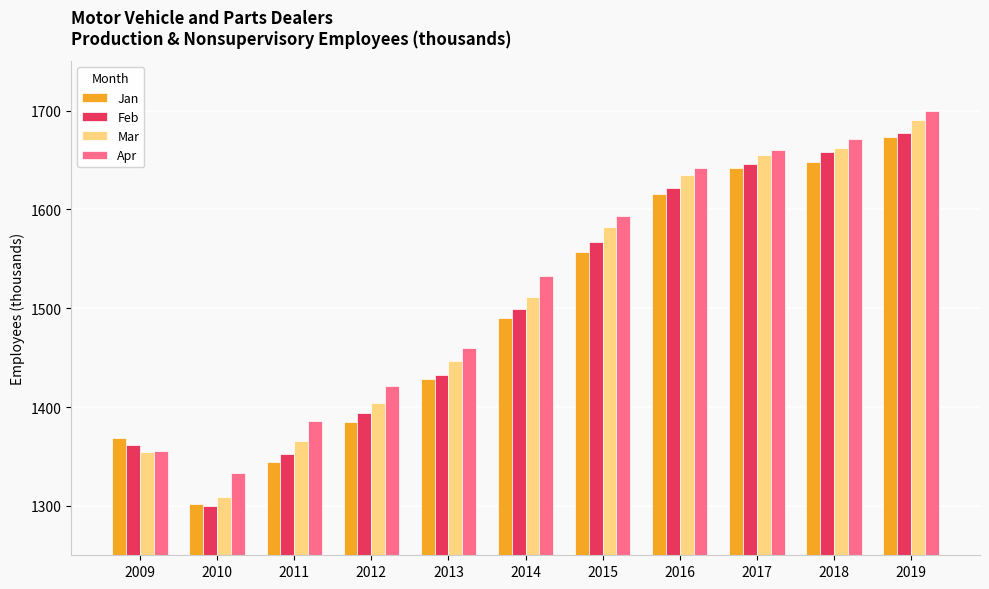

Between 2016 and 2017, which series saw the biggest shift?

Jan